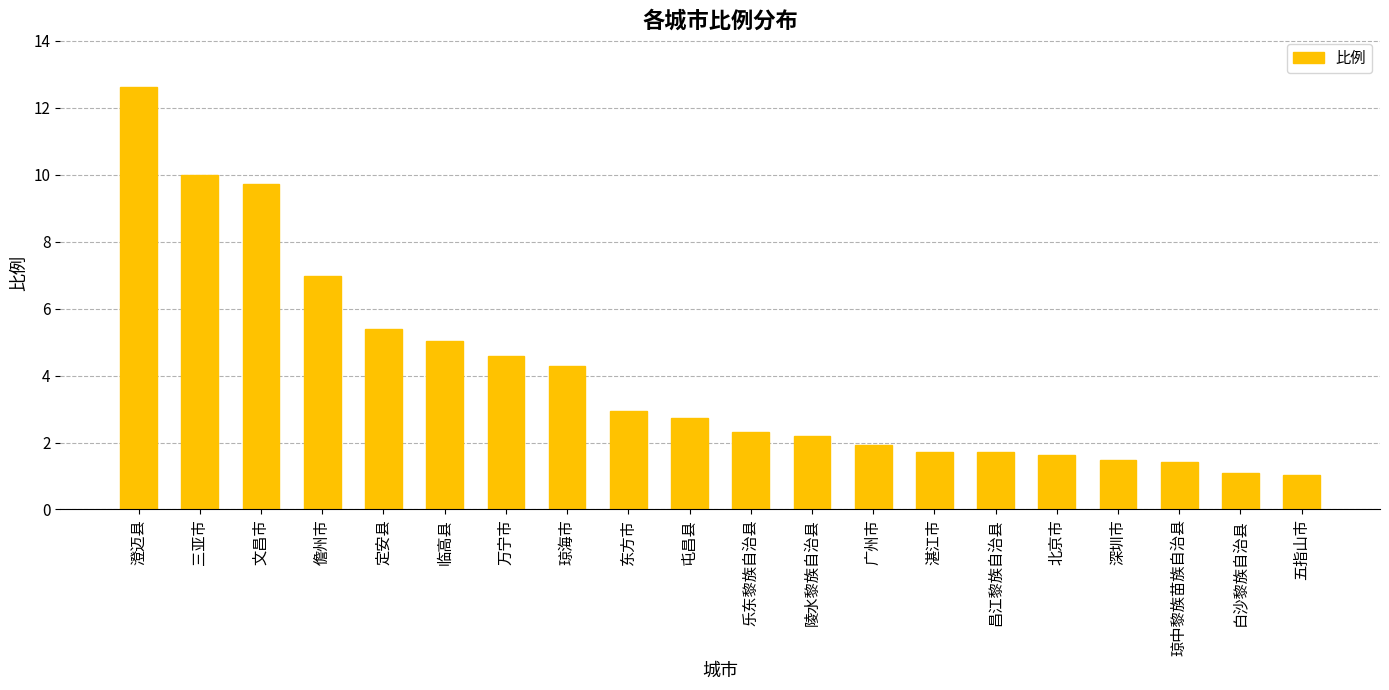

What is the difference between the maximum and minimum values?

11.6